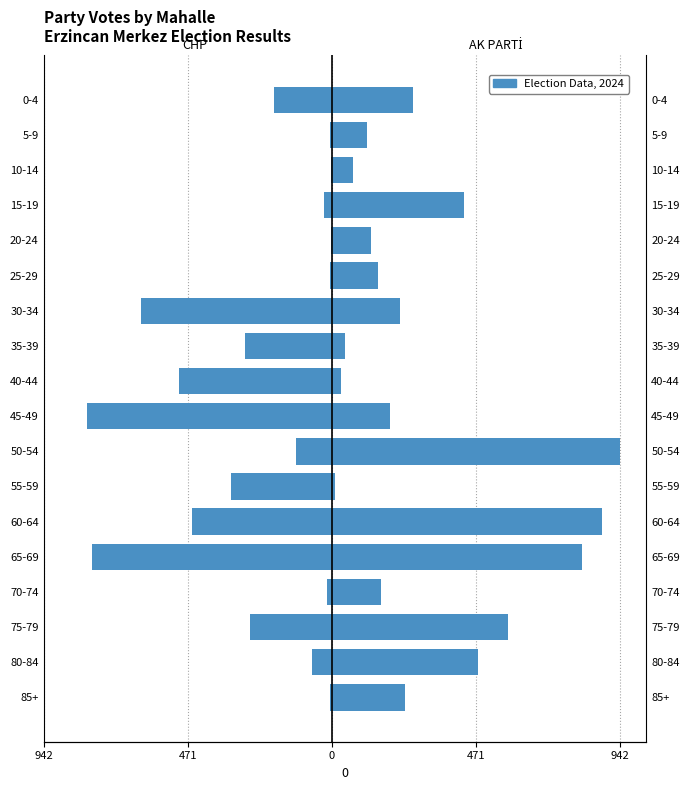

How many values in the CHP (Left) series are below -117?

9